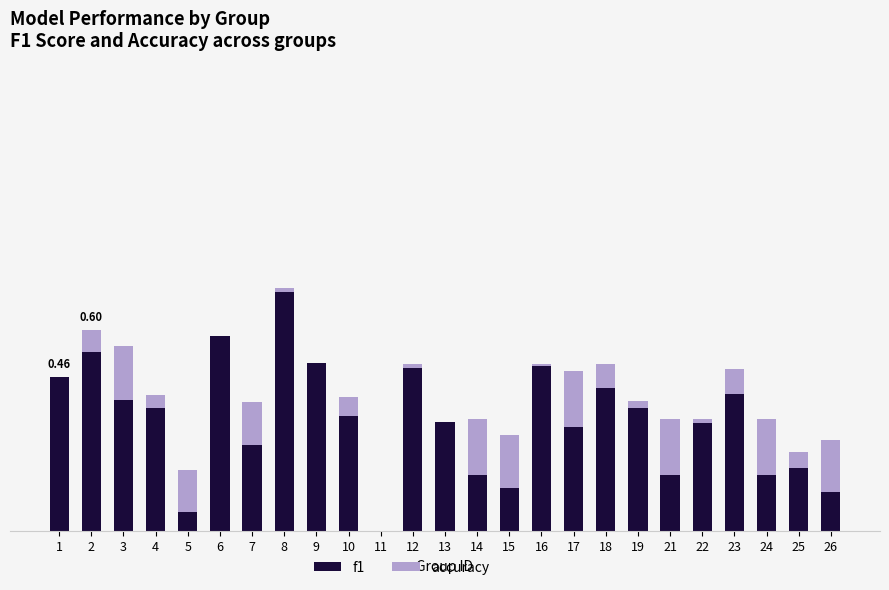

At which category is the sum across all series the highest?

8